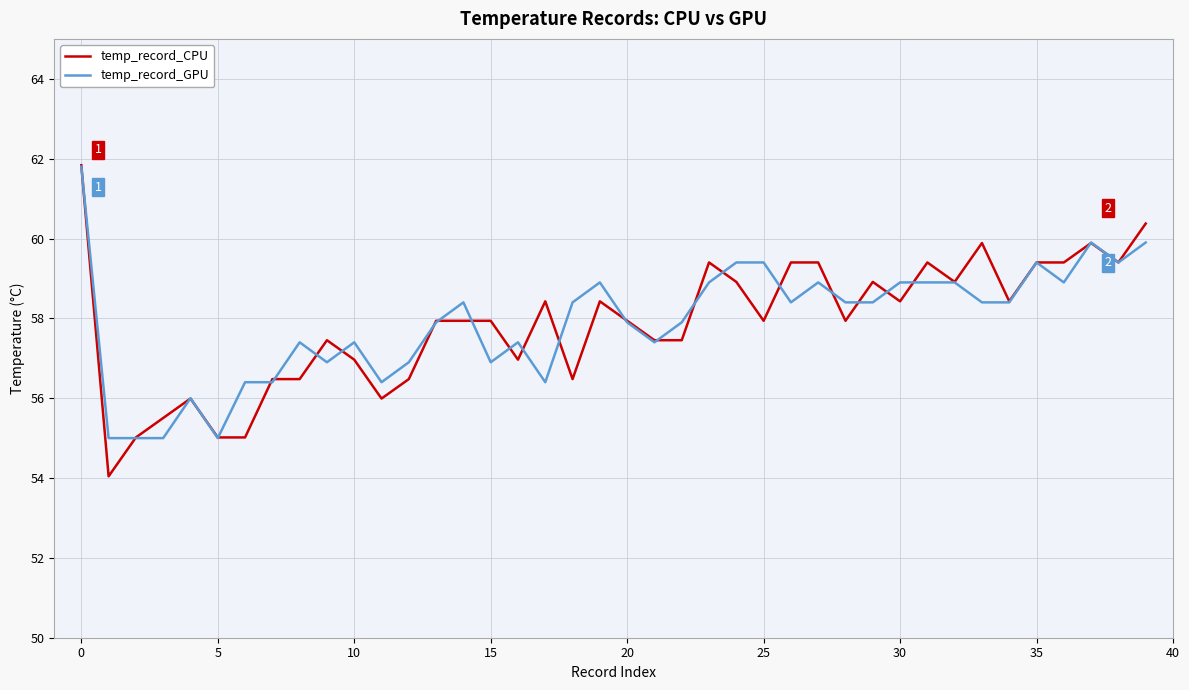

What is the lowest value of the temp_record_GPU series?

55.0